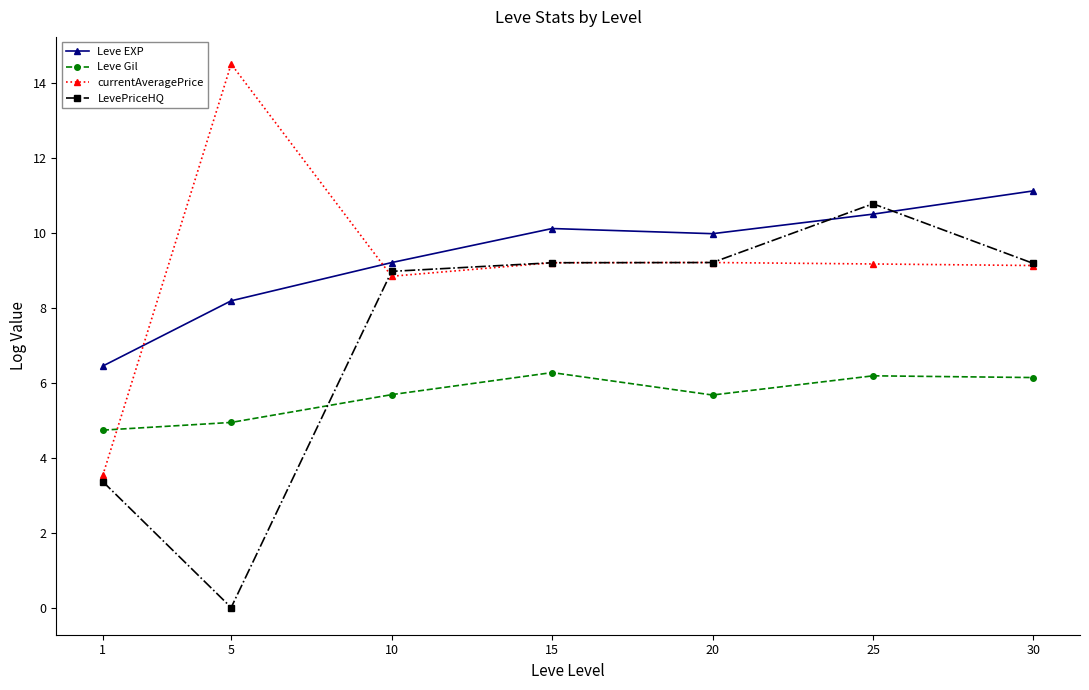

What is the value of the LevePriceHQ point at the 5th from the left?

9.2